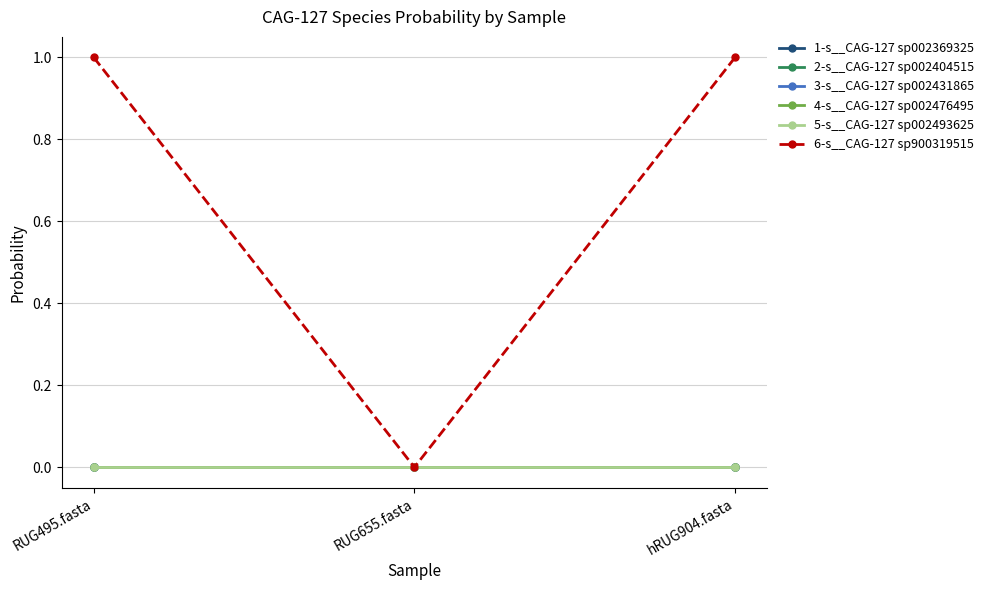

Which series has the largest total across all categories?

6-s__CAG-127 sp900319515